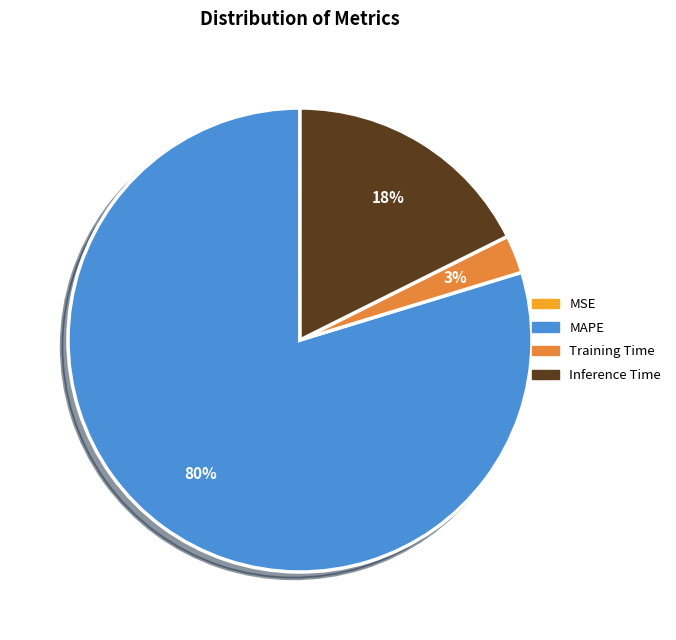

Is there a majority slice in this chart?

Yes